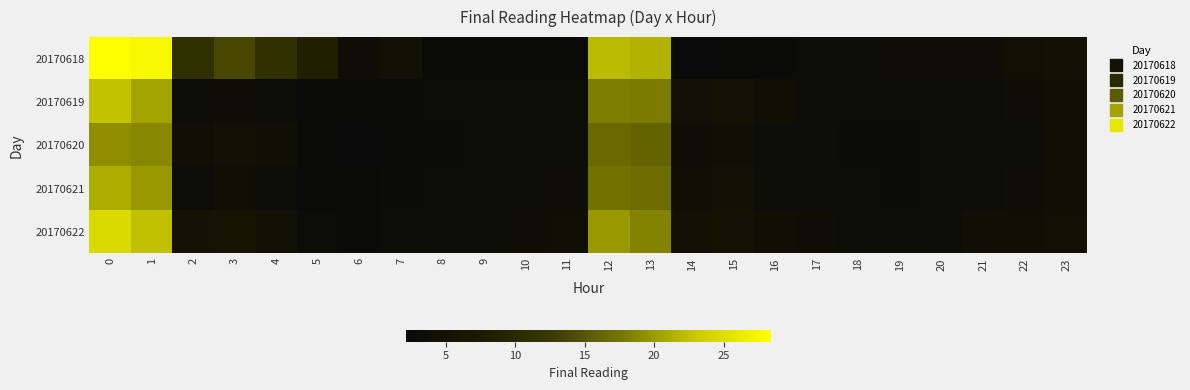

Which series changed the most between 2 and 9?

20170618